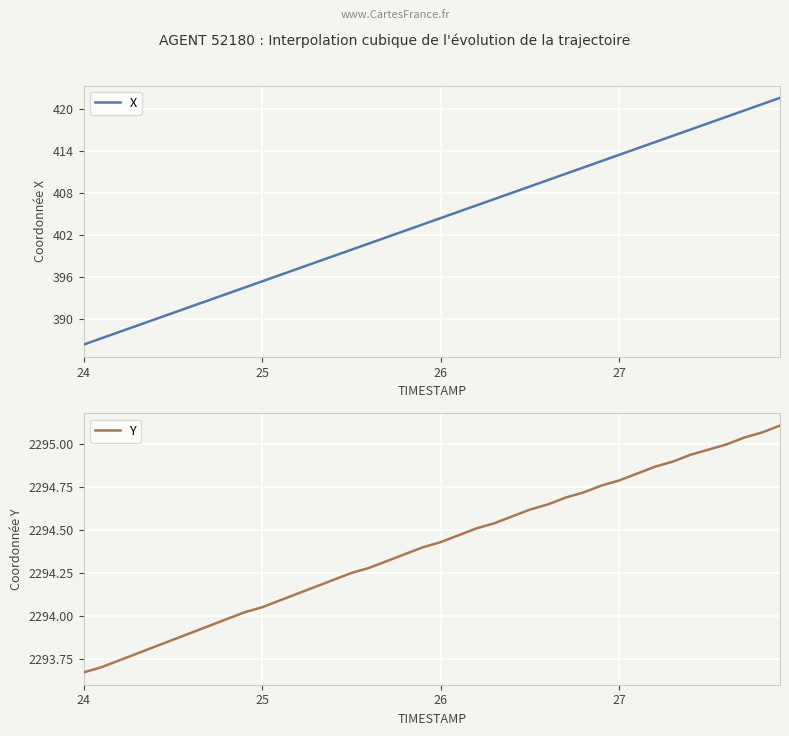

What is the highest value of the X series?

421.6